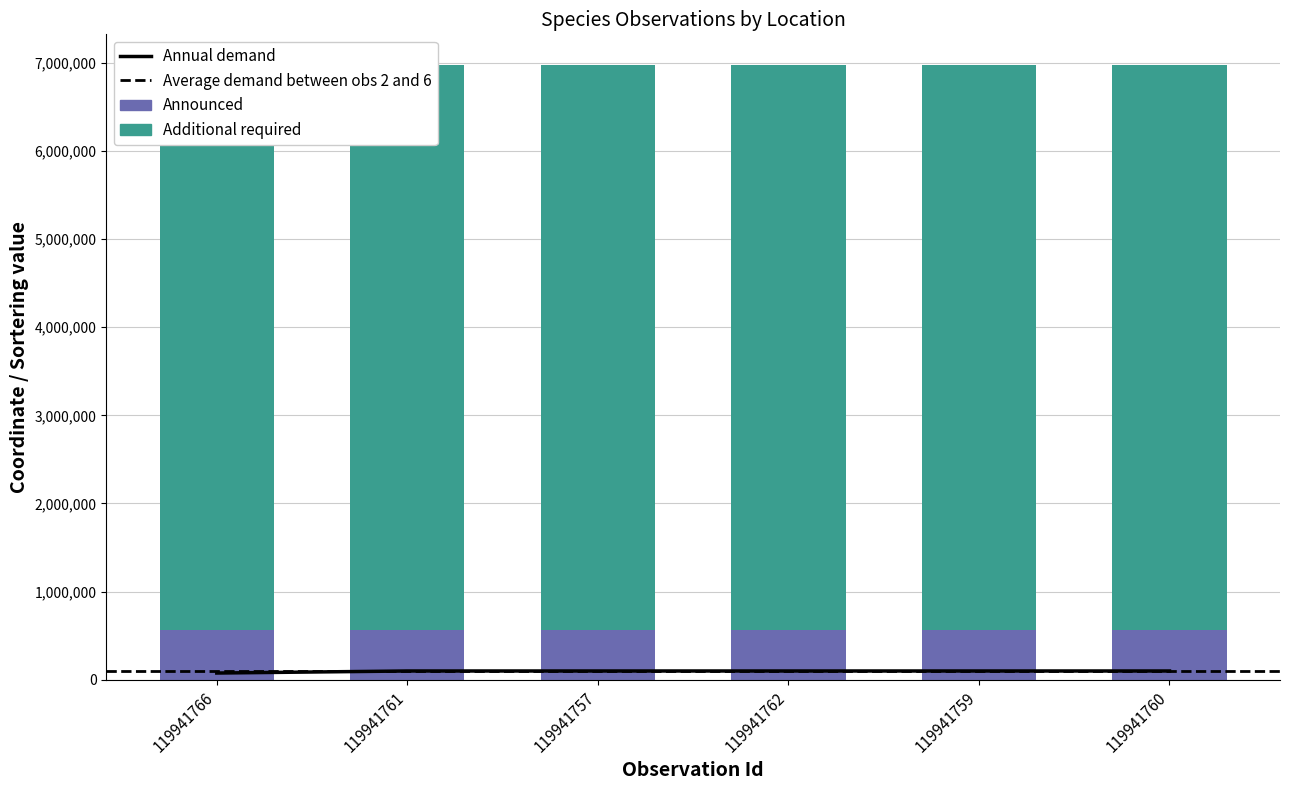

What is the spread (max minus min) of values at 119941760?

5845606